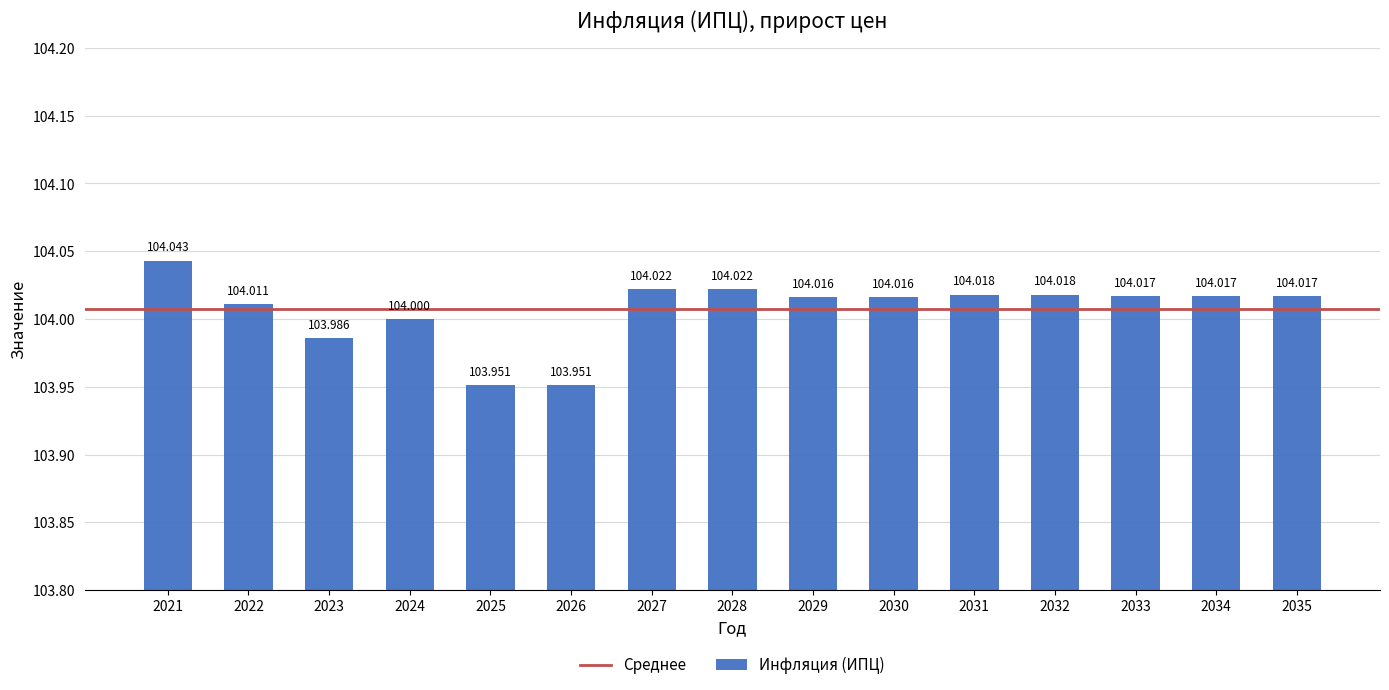

Reading left to right, what are all the values shown in this chart?

2021=104.0	2022=104.0	2023=104.0	2024=104.0	2025=104.0	2026=104.0	2027=104.0	2028=104.0	2029=104.0	2030=104.0	2031=104.0	2032=104.0	2033=104.0	2034=104.0	2035=104.0